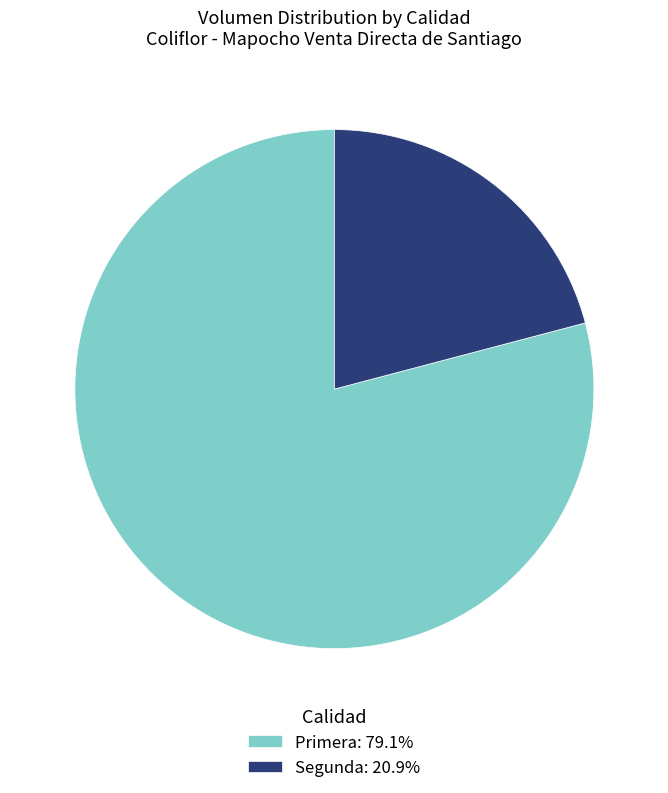

Combined, do Segunda and Primera account for over 50%?

Yes